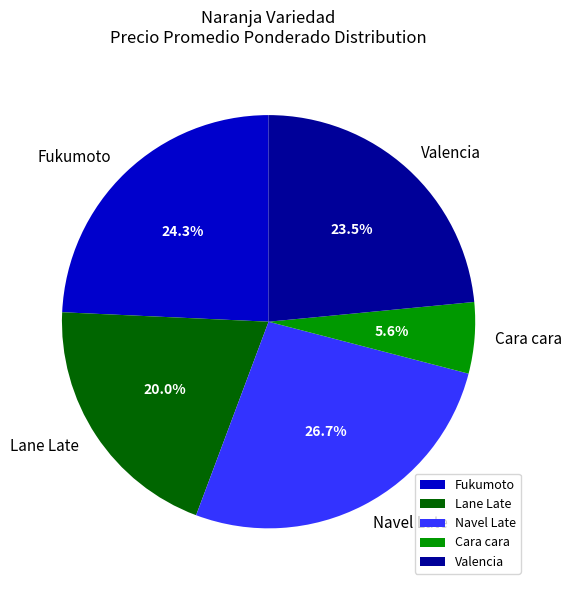

Between Cara cara and Fukumoto, which is larger?

Fukumoto